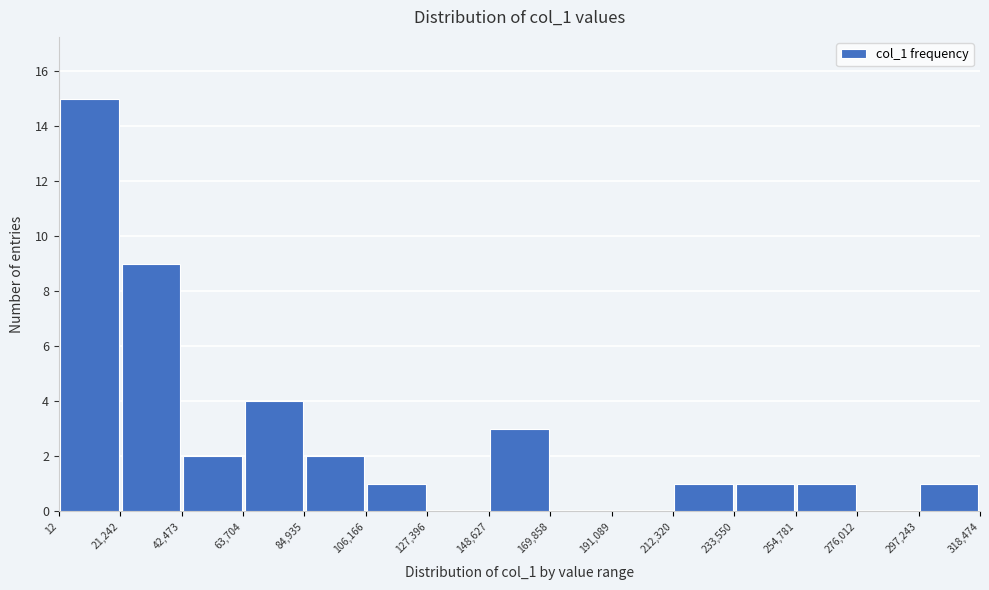

Reading left to right, list every bar in this chart as the range it spans on the x-axis followed by its height. The values are not printed on the chart, so give them approximately, as read against the axis.

12 to 21,242: 15
21,242 to 42,473: 9
42,473 to 63,704: 2
63,704 to 84,935: 4
84,935 to 106,166: 2
106,166 to 127,396: 1
127,396 to 148,627: 0
148,627 to 169,858: 3
169,858 to 191,089: 0
191,089 to 212,320: 0
212,320 to 233,550: 1
233,550 to 254,781: 1
254,781 to 276,012: 1
276,012 to 297,243: 0
297,243 to 318,474: 1